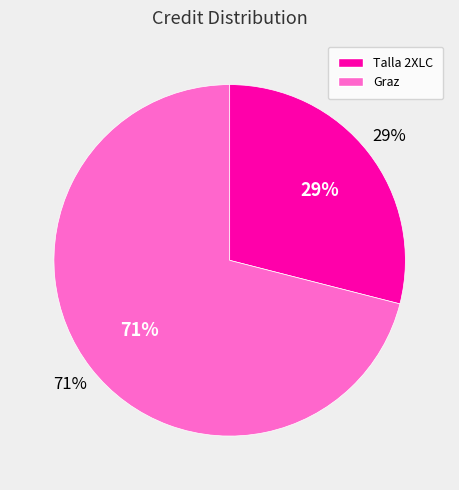

To the nearest percent, what is the difference between the 760170 and 20823 slice percentages?

42%